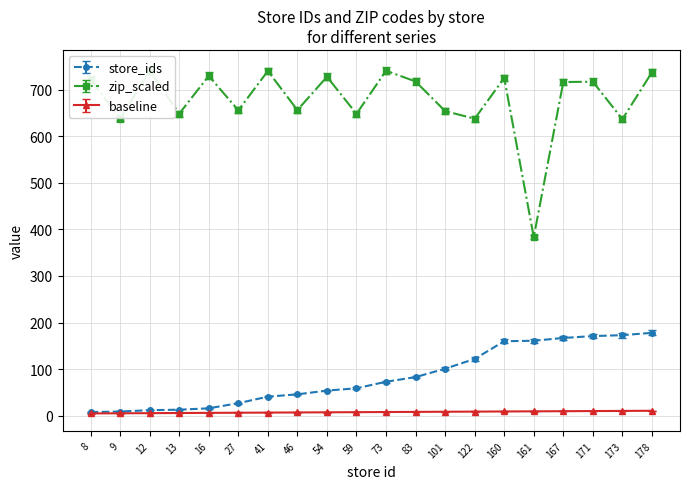

What is the smallest value displayed?

5.0